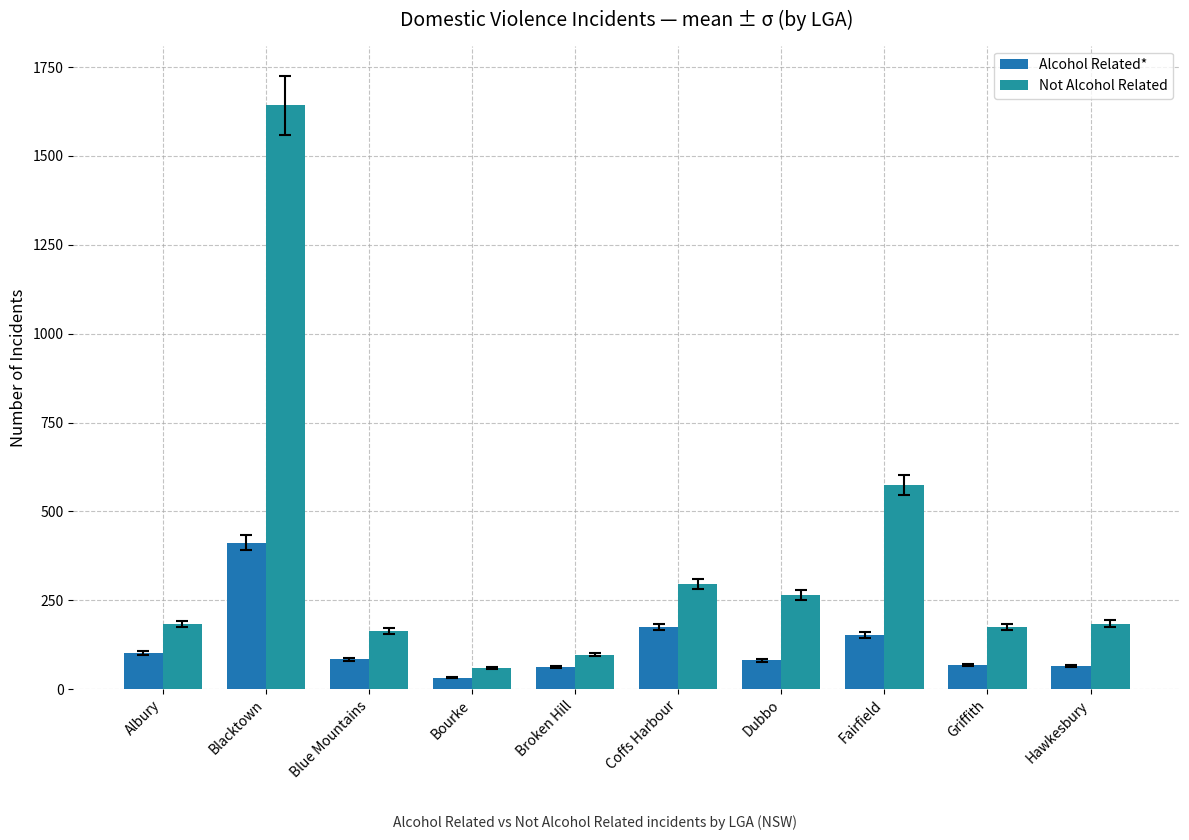

At which category is the sum across all series the highest?

Blacktown